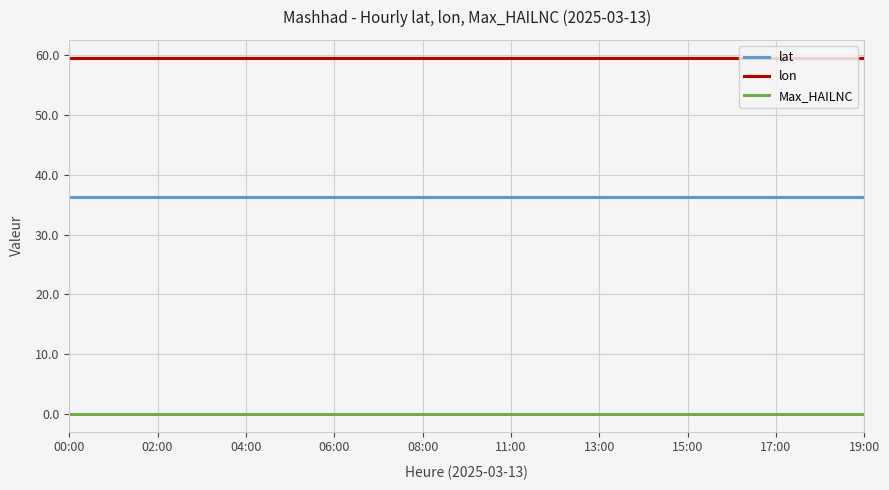

True or false: Max_HAILNC and lon intersect in this chart.

False